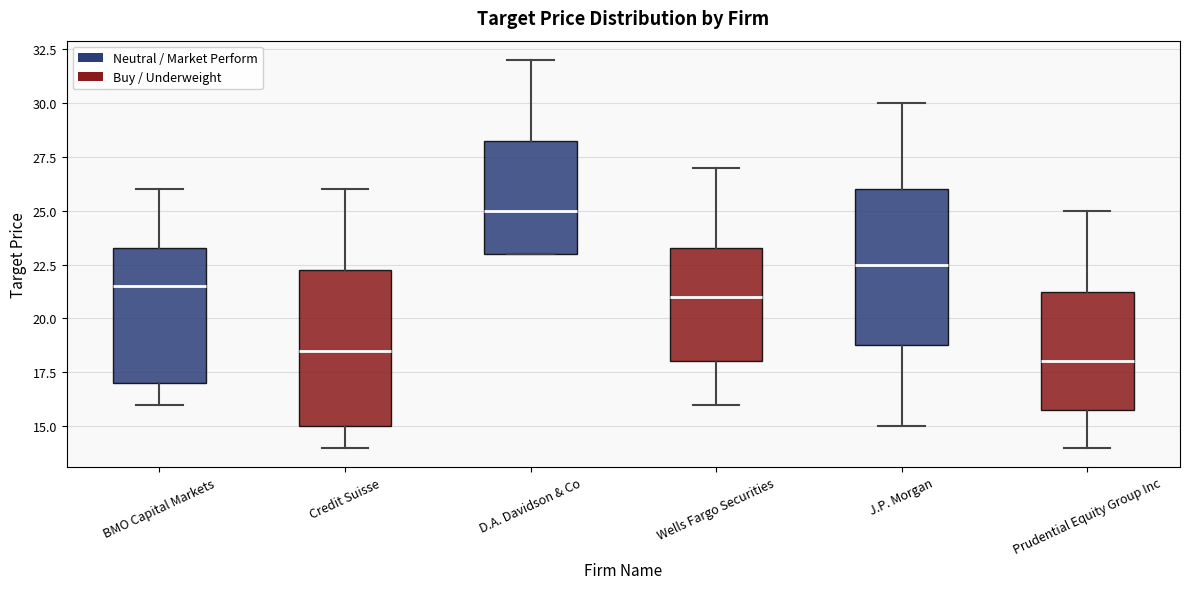

Where is the lower edge of the box for D.A. Davidson & Co on the y-axis? The values are not printed on the chart, so give them approximately, as read against the axis.

23.0